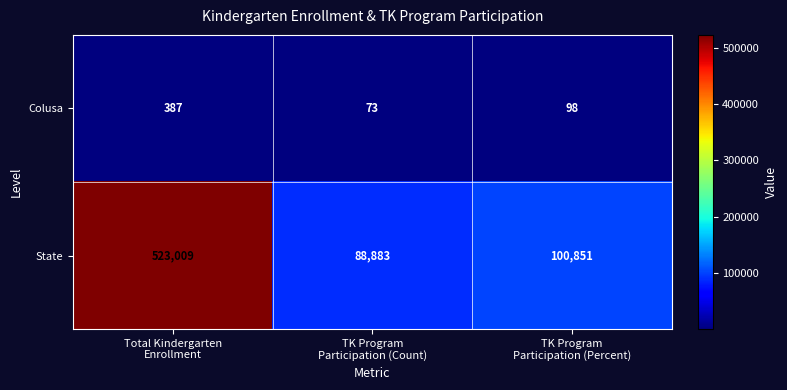

Which series has the largest total across all categories?

State